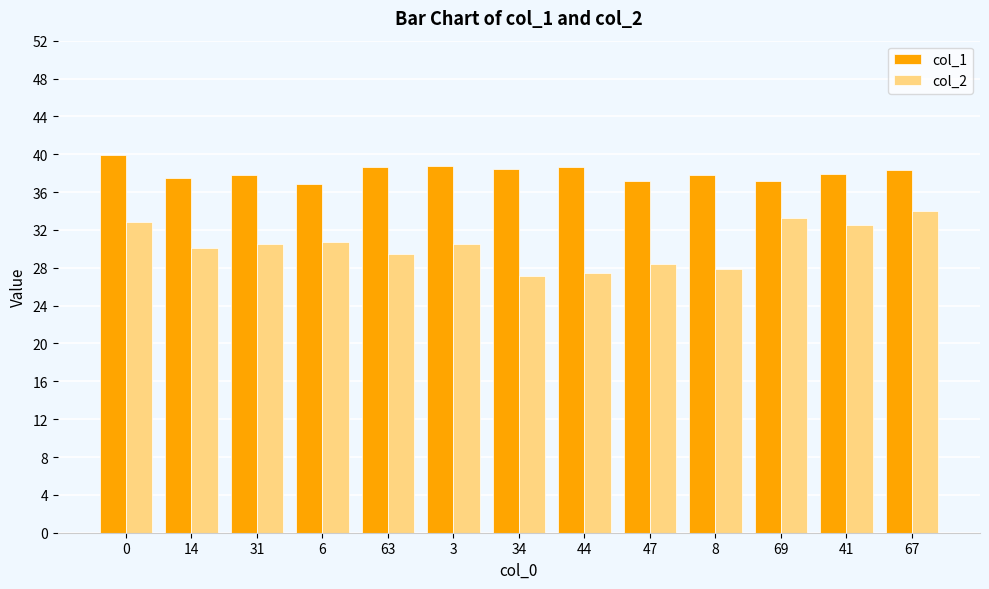

Count the number of data series in this chart.

2